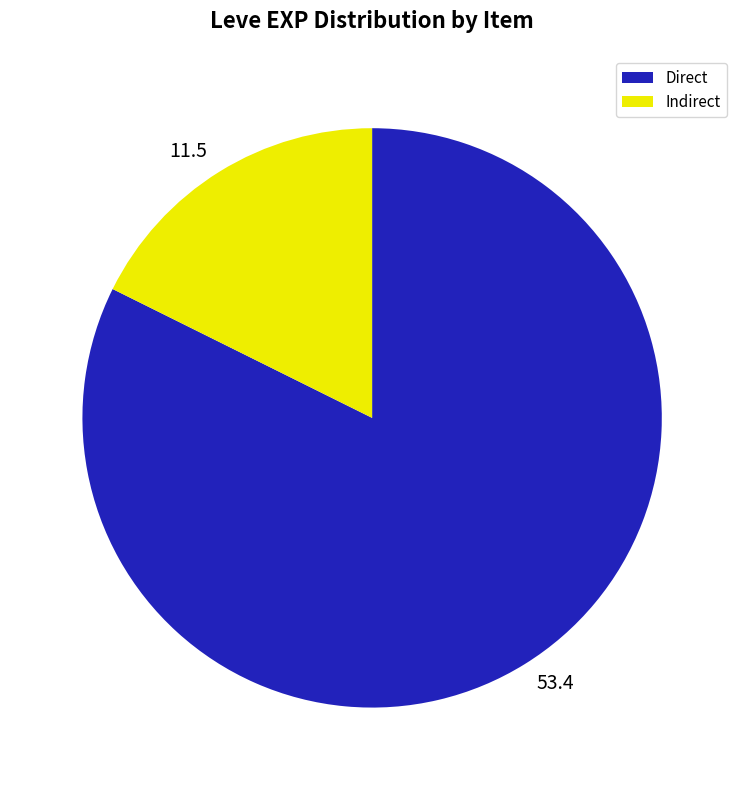

Which category has the biggest portion of the pie?

Direct